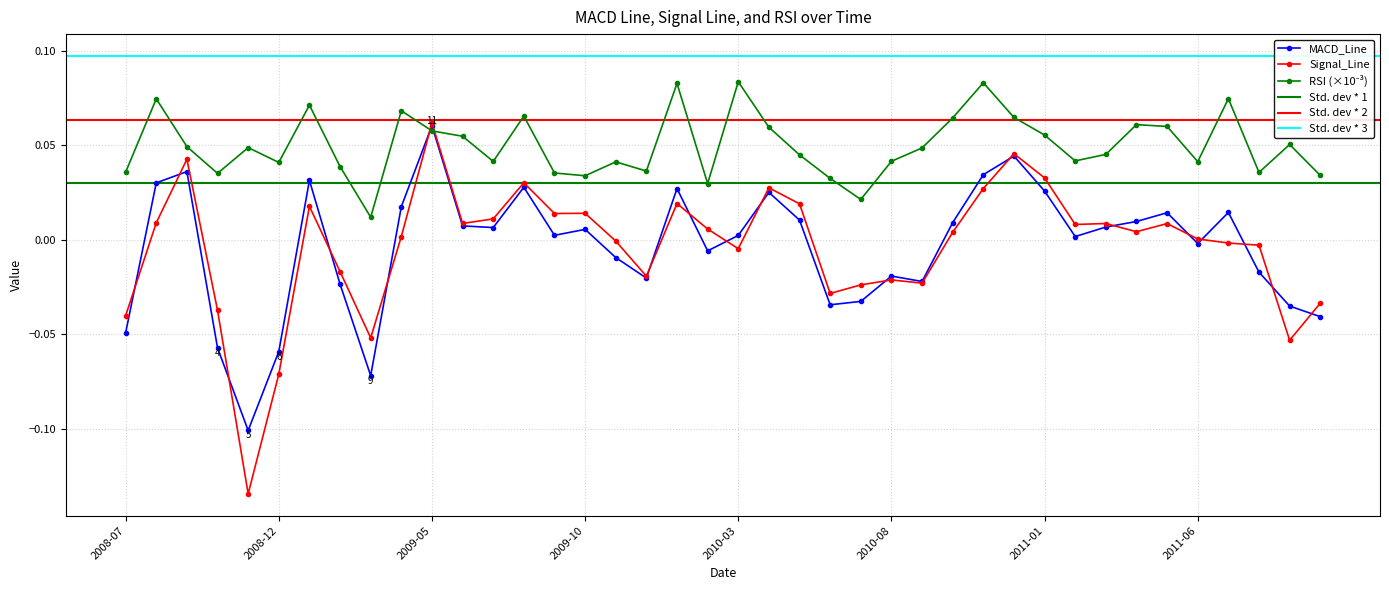

List the series in order of their peak value, lowest first.

MACD_Line, Signal_Line, RSI